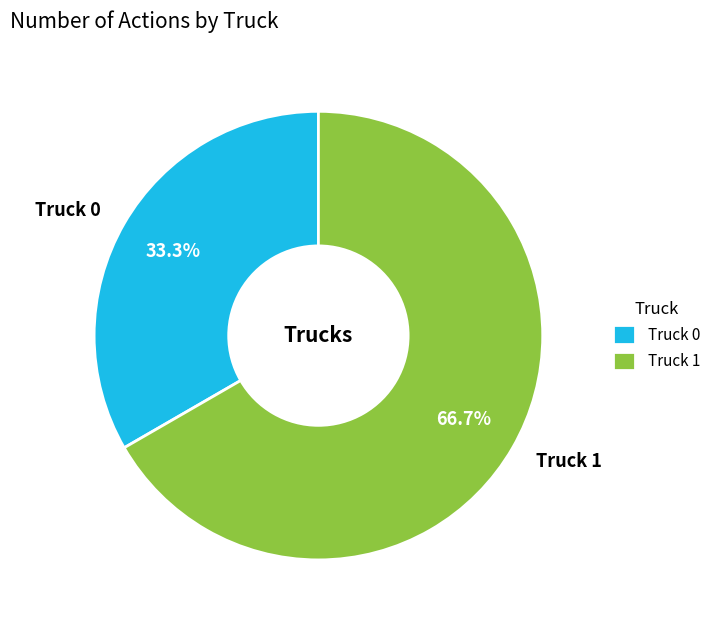

Which has a higher value, Truck 0 or Truck 1?

Truck 1